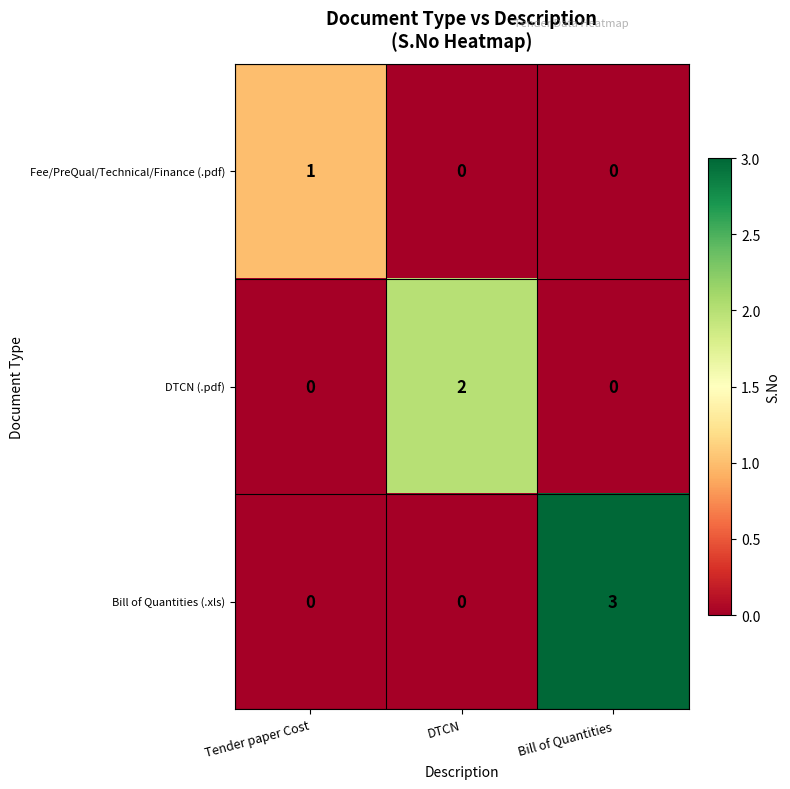

Rank the series by their maximum value, from lowest to highest.

Fee/PreQual/Technical/Finance (.pdf), DTCN (.pdf), Bill of Quantities (.xls)